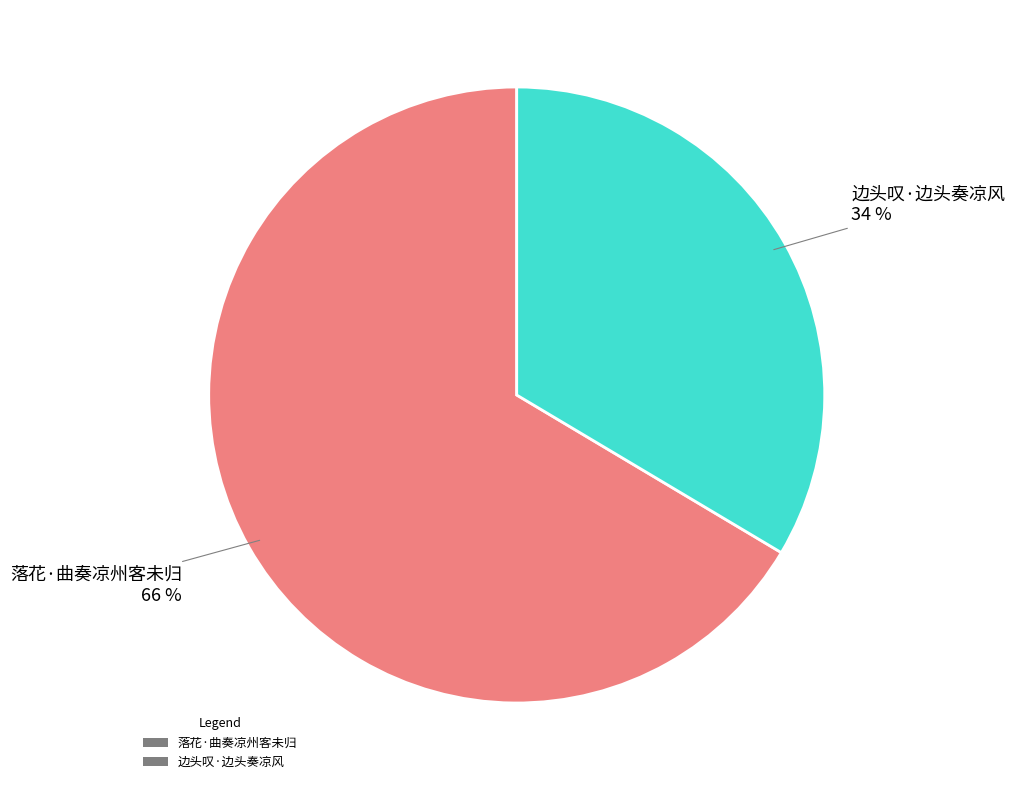

Approximately how many times larger is the value at 边头叹·边头奏凉风 compared to 落花·曲奏凉州客未归?

0.5